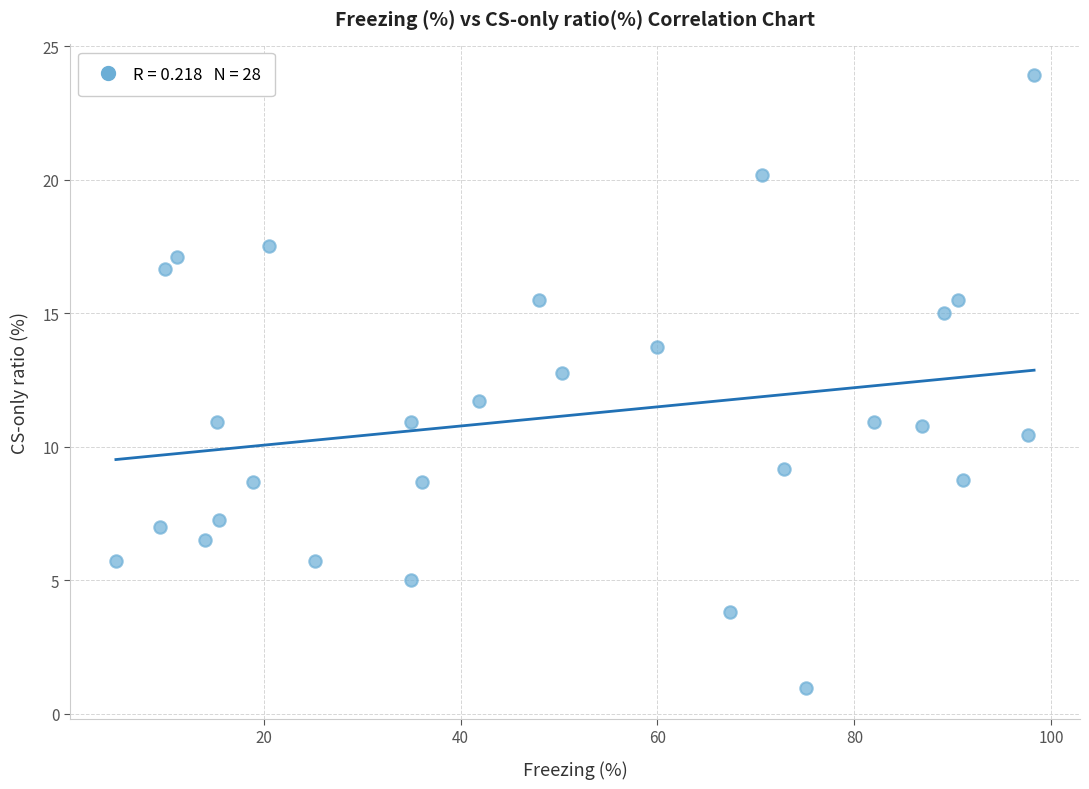

What Y value in the scatter plot is closest to 12?

11.7